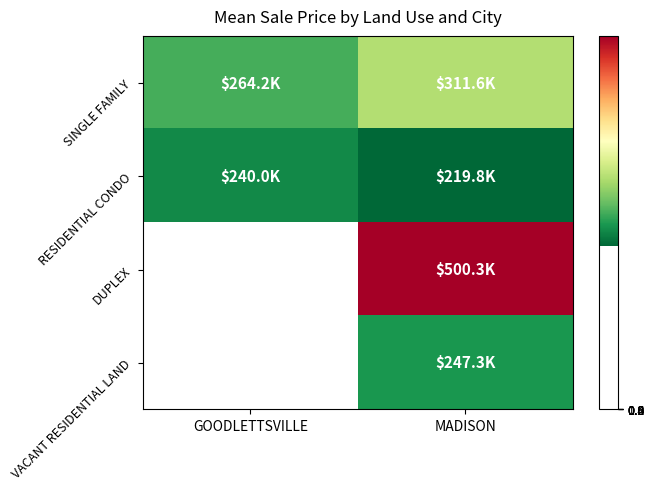

Is it true that RESIDENTIAL CONDO equals 239966.7 at GOODLETTSVILLE?

True